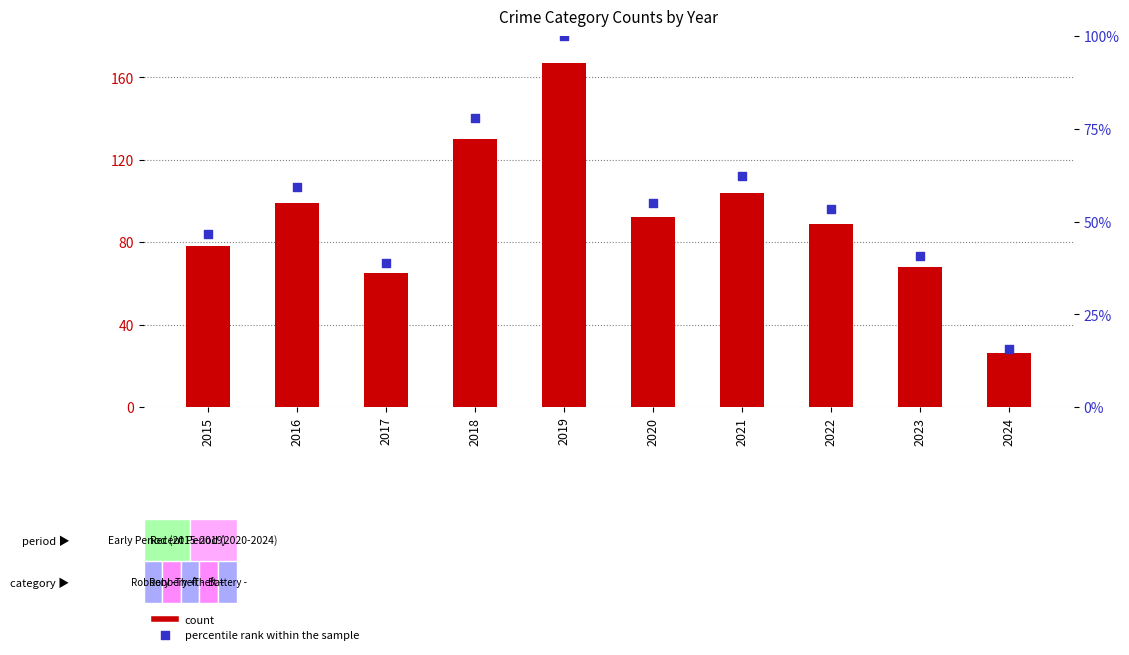

Is the value of percentile rank within the sample at 2020 greater than the value of count at 2017?

No